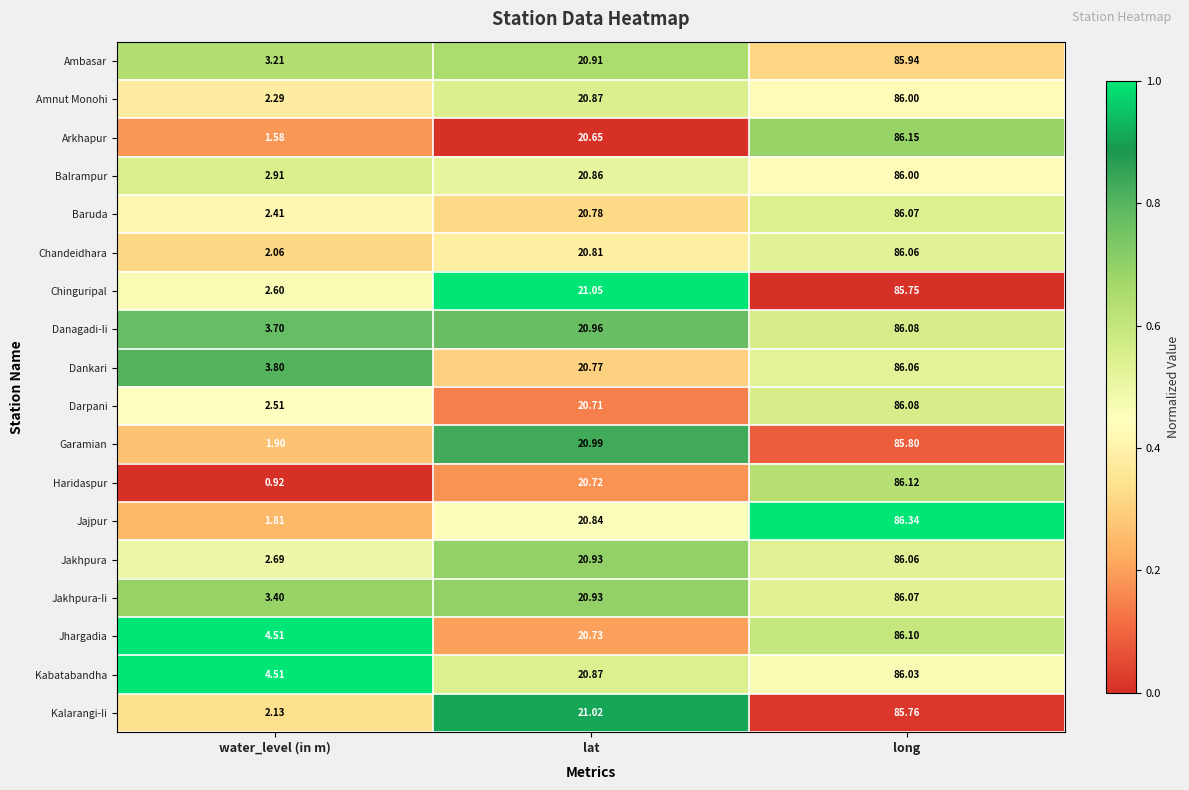

At which label does Dankari first exceed 20?

lat